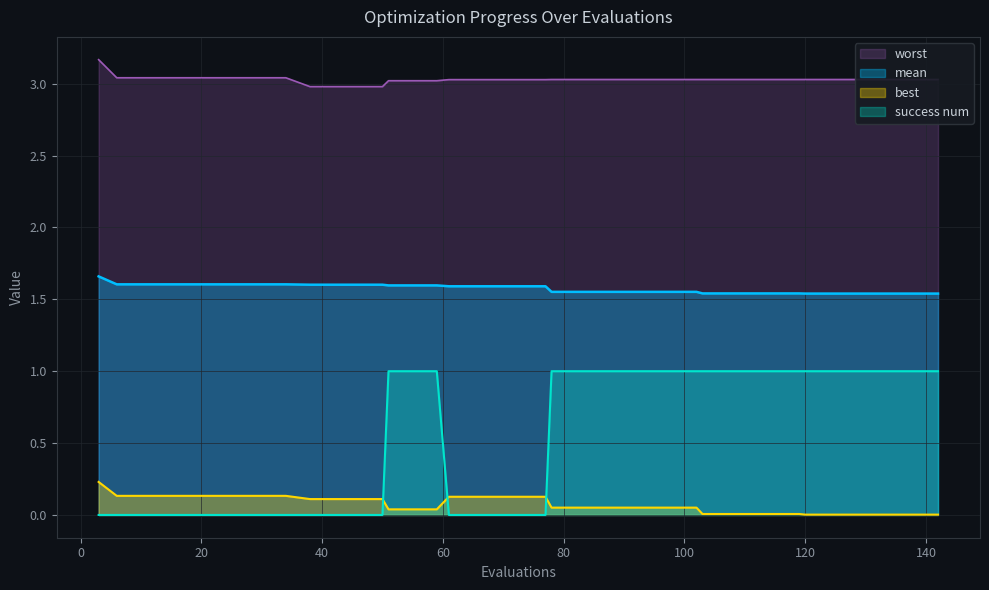

Reading right to left, extract all data points from this chart.

mean: 1.5	1.5	1.5	1.5	1.5	1.5	1.5	1.5	1.5	1.5	1.5	1.5	1.6	1.6	1.6	1.6	1.6	1.6	1.6	1.6	1.6	1.6	1.6	1.6	1.6	1.6	1.6	1.6	1.6	1.6	1.6	1.6	1.6	1.6	1.6	1.6	1.6	1.6	1.6	1.7
best: 0.0	0.0	0.0	0.0	0.0	0.0	0.0	0.0	0.0	0.0	0.0	0.0	0.1	0.1	0.1	0.1	0.1	0.1	0.1	0.1	0.1	0.1	0.1	0.1	0.0	0.0	0.0	0.1	0.1	0.1	0.1	0.1	0.1	0.1	0.1	0.1	0.1	0.1	0.1	0.2
worst: 3.0	3.0	3.0	3.0	3.0	3.0	3.0	3.0	3.0	3.0	3.0	3.0	3.0	3.0	3.0	3.0	3.0	3.0	3.0	3.0	3.0	3.0	3.0	3.0	3.0	3.0	3.0	3.0	3.0	3.0	3.0	3.0	3.0	3.0	3.0	3.0	3.0	3.0	3.0	3.2
success num: 1.0	1.0	1.0	1.0	1.0	1.0	1.0	1.0	1.0	1.0	1.0	1.0	1.0	1.0	1.0	1.0	1.0	1.0	1.0	0.0	0.0	0.0	0.0	0.0	1.0	1.0	1.0	0.0	0.0	0.0	0.0	0.0	0.0	0.0	0.0	0.0	0.0	0.0	0.0	0.0